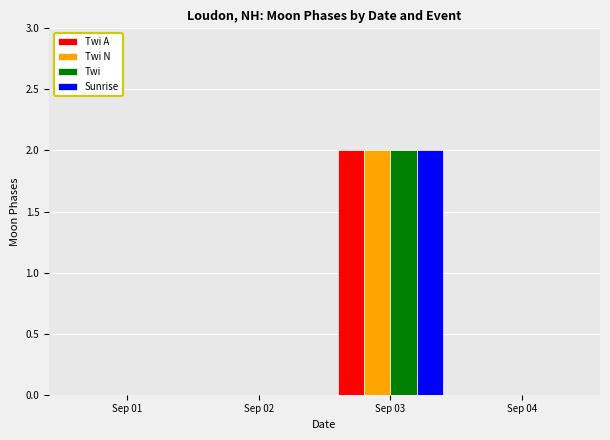

Count the number of data series in this chart.

4